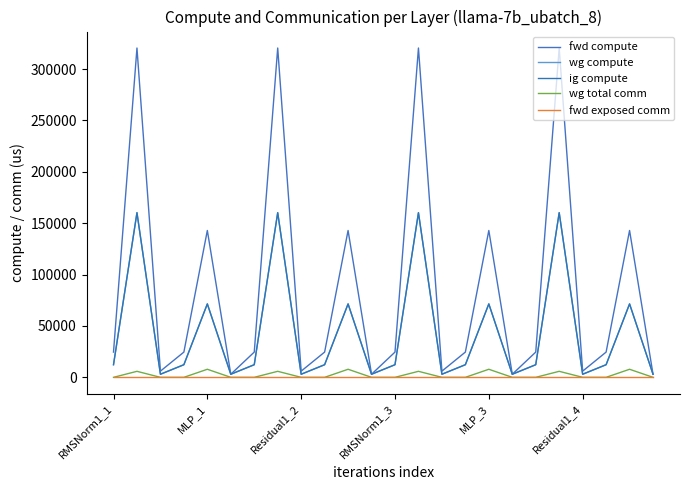

What is the highest value of the wg total comm series?

7851.5